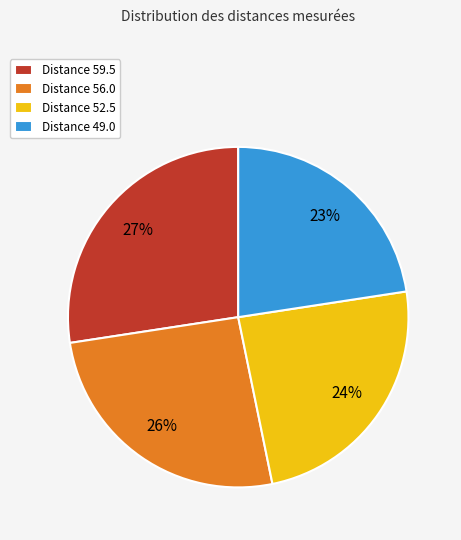

Is it true that Distance 52.5 is 24% of the pie?

True